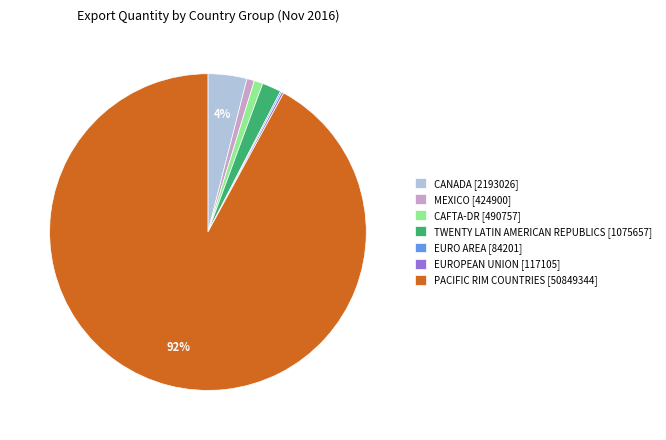

Is it true that CAFTA-DR [490757] is 8% of the pie?

False